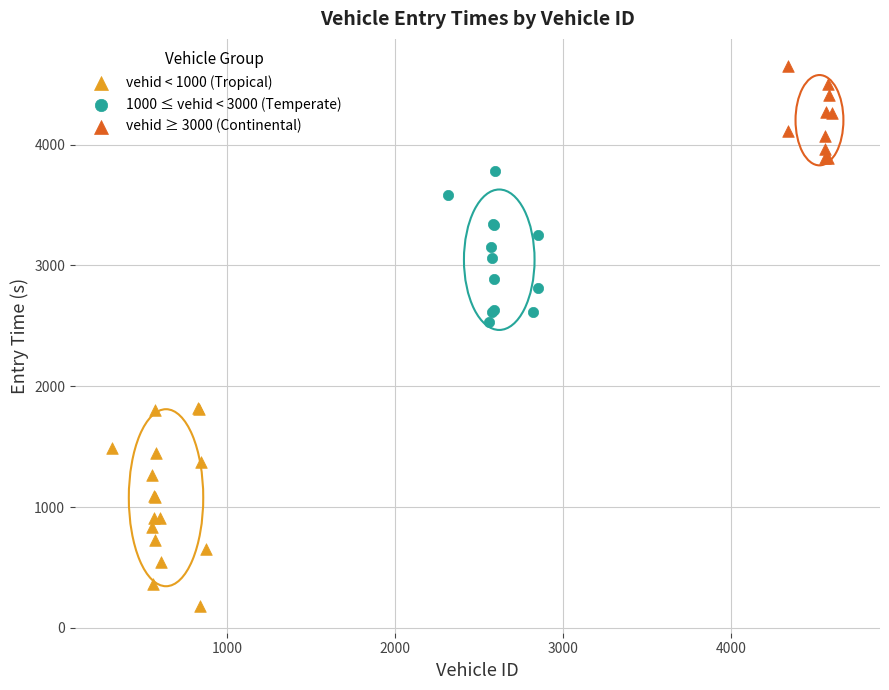

What are all the series names shown in the legend?

vehid < 1000 (Tropical), 1000 ≤ vehid < 3000 (Temperate), vehid ≥ 3000 (Continental)